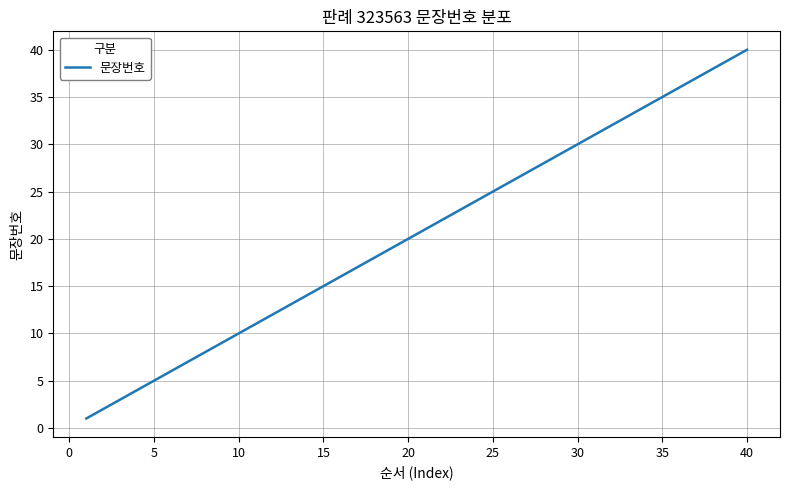

What is the greatest value displayed?

40